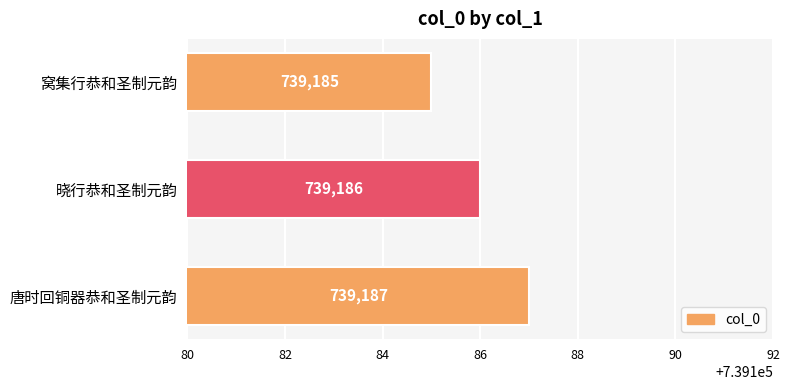

Reading top to bottom, list all the values displayed in this chart.

窝集行恭和圣制元韵=739185	晓行恭和圣制元韵=739186	唐时回铜器恭和圣制元韵=739187